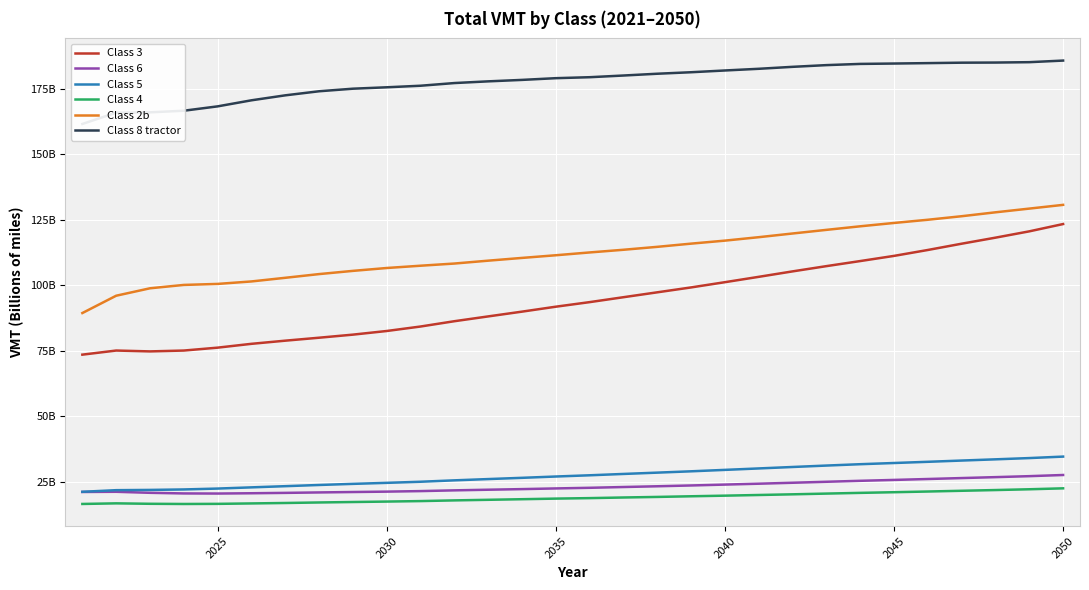

Which series has the widest spread of values?

Class 3